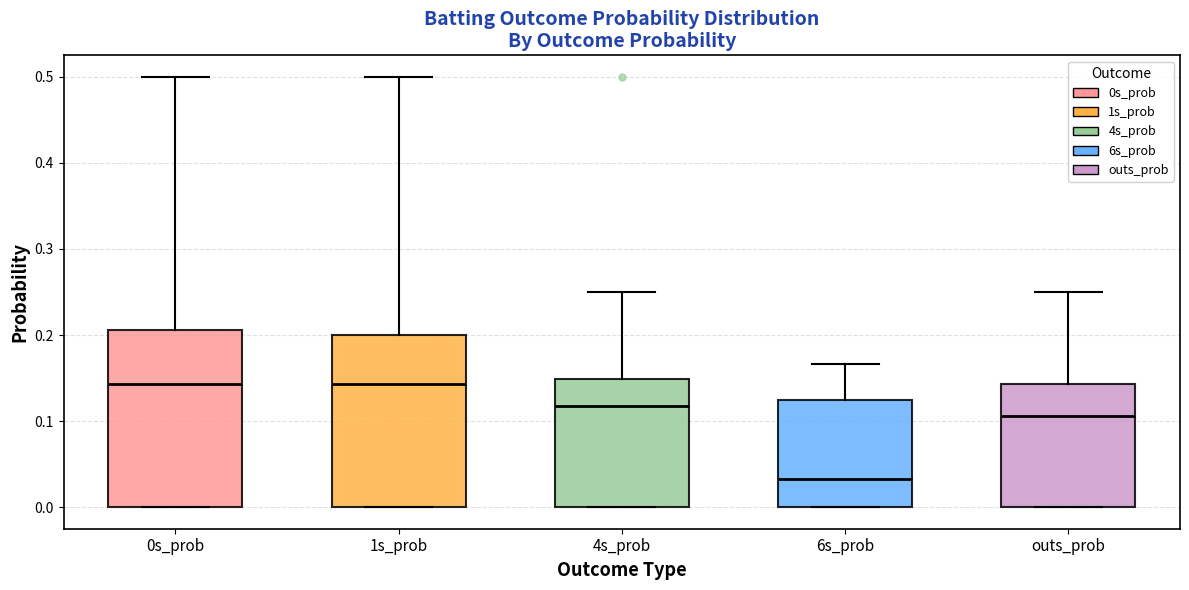

Reading left to right, read every box against the y-axis: the position of its median line, the range the box covers, and the ends of its whiskers. The values are not printed on the chart, so give them approximately, as read against the axis.

0s_prob: median 0.14, box 0.00 to 0.21, whiskers 0.00 to 0.50
1s_prob: median 0.14, box 0.00 to 0.20, whiskers 0.00 to 0.50
4s_prob: median 0.12, box 0.00 to 0.15, whiskers 0.00 to 0.25
6s_prob: median 0.03, box 0.00 to 0.13, whiskers 0.00 to 0.17
outs_prob: median 0.11, box 0.00 to 0.14, whiskers 0.00 to 0.25